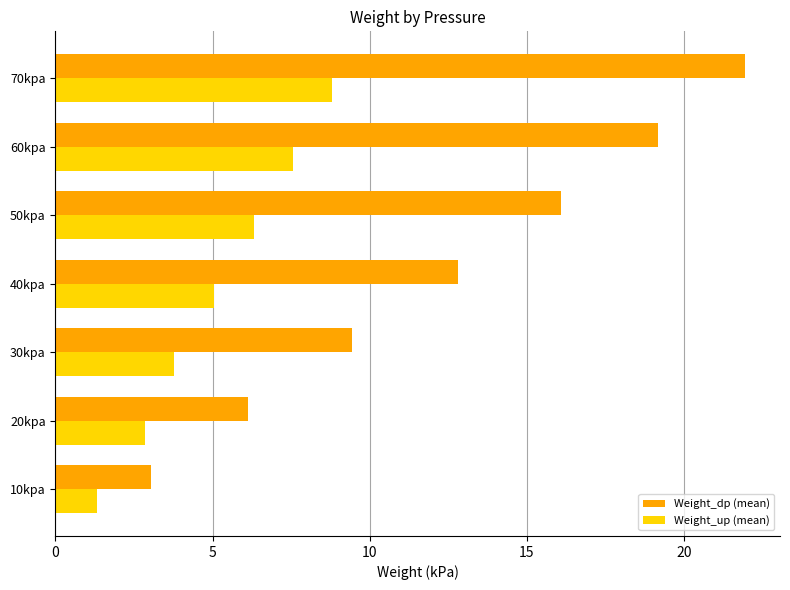

At which category is the sum across all series the highest?

70kpa